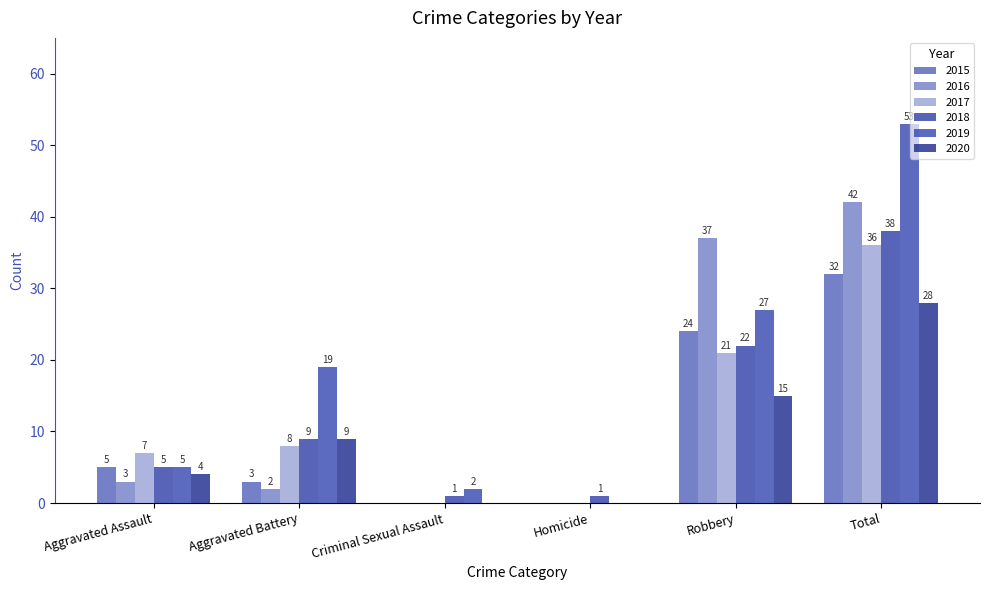

How many categories are shown in the chart?

6